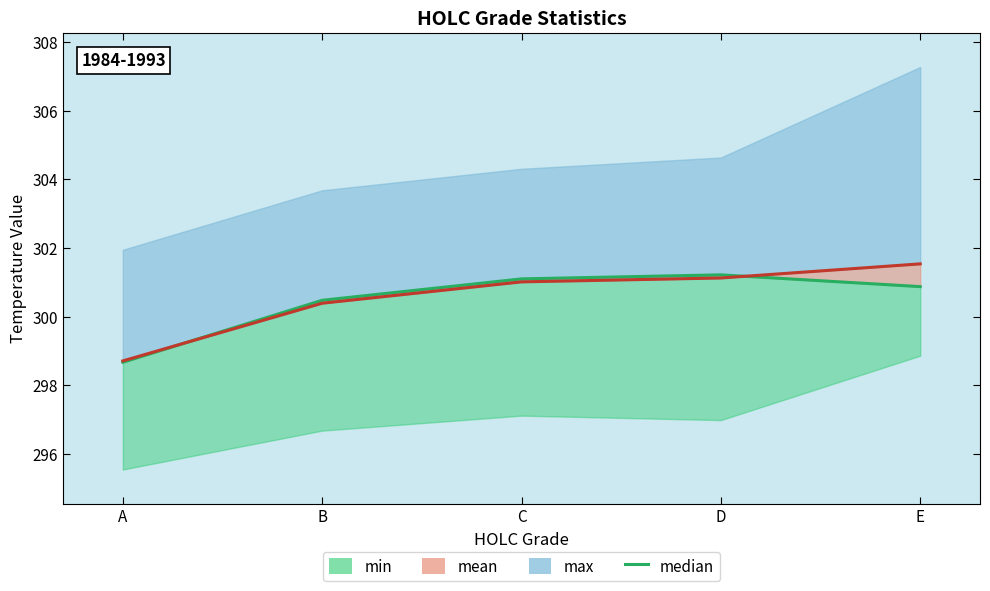

What is the difference between the second highest and second lowest values?

0.6